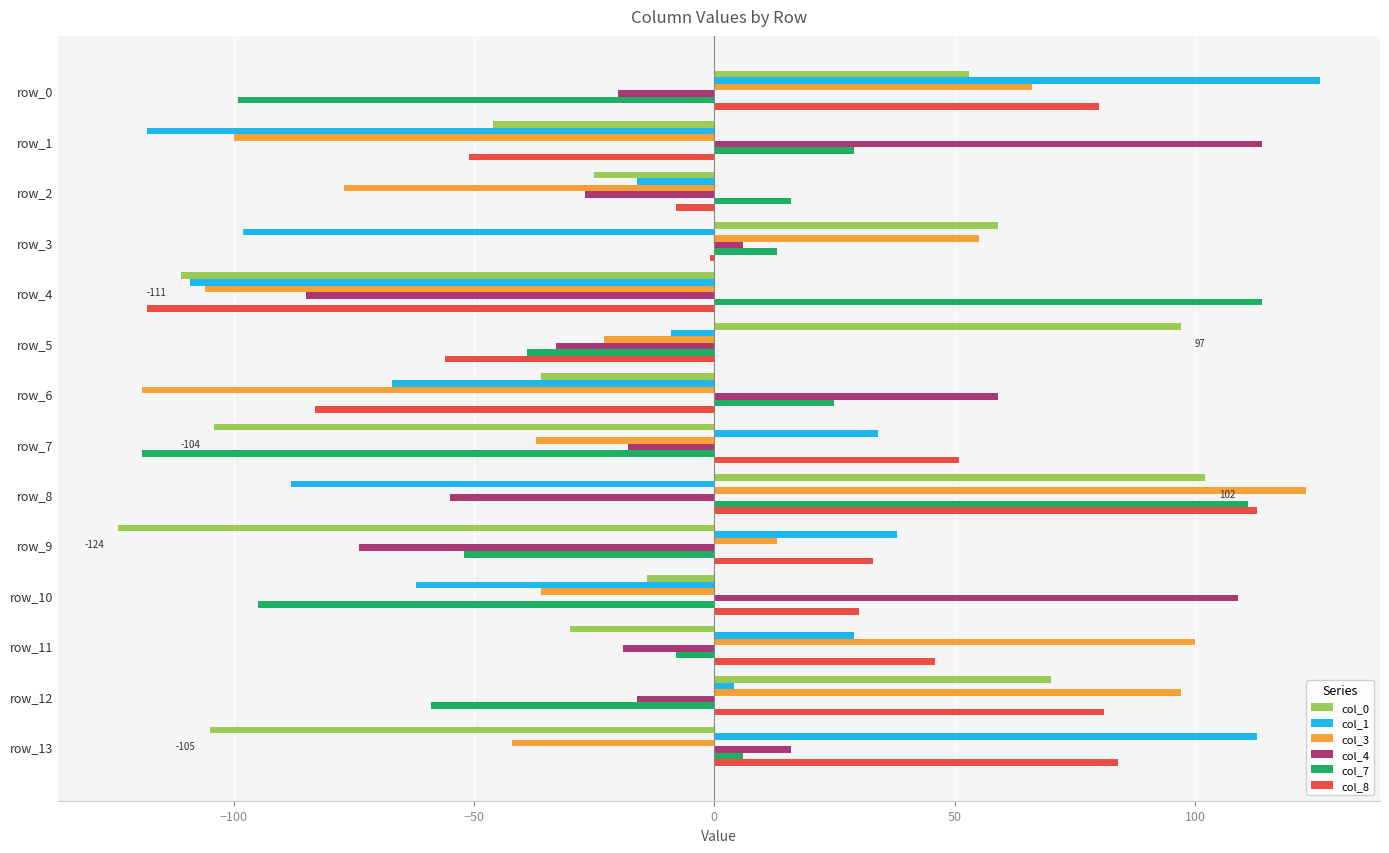

Between row_0 and row_1, which series saw the biggest shift?

col_1